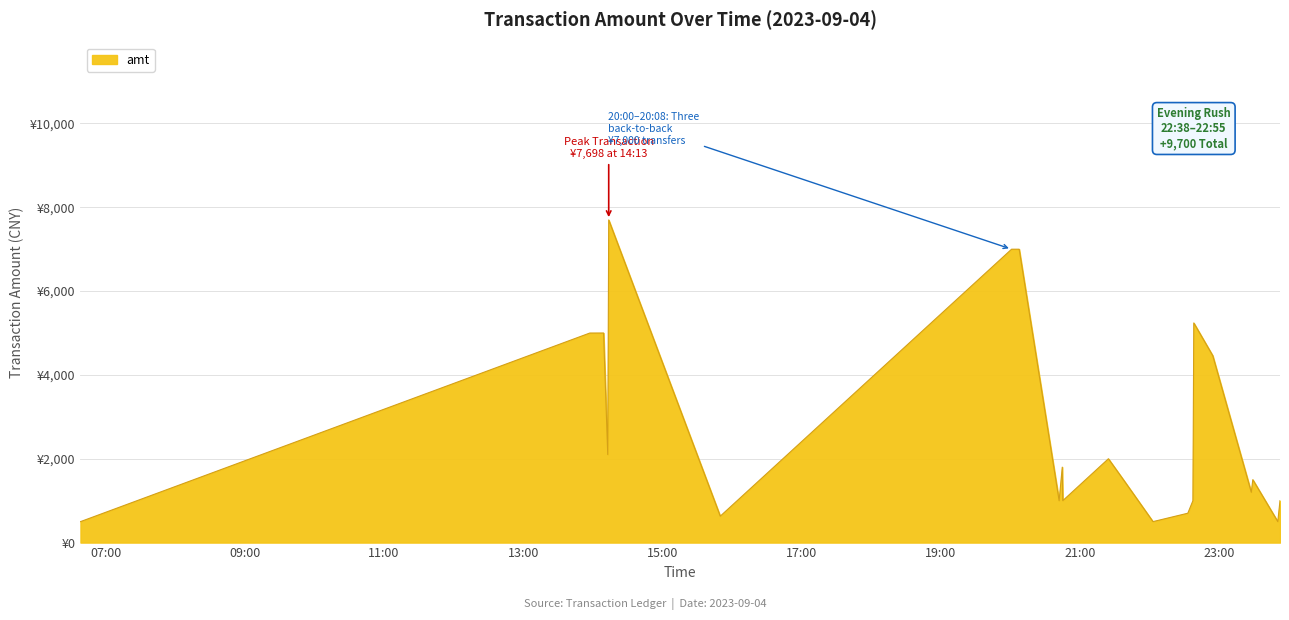

Does the chart have visible grid lines?

Yes